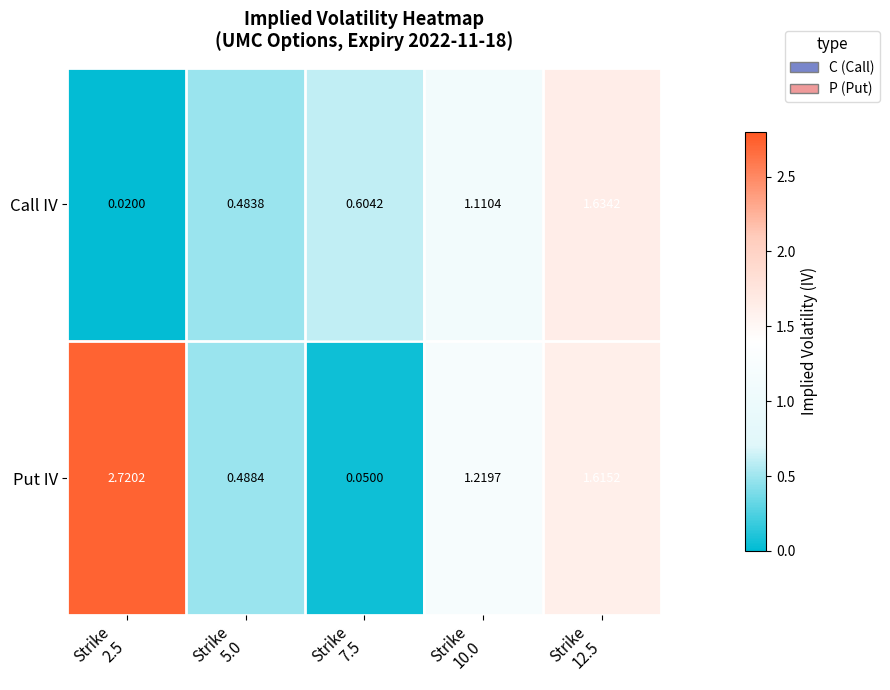

How many data points does each series have?

5